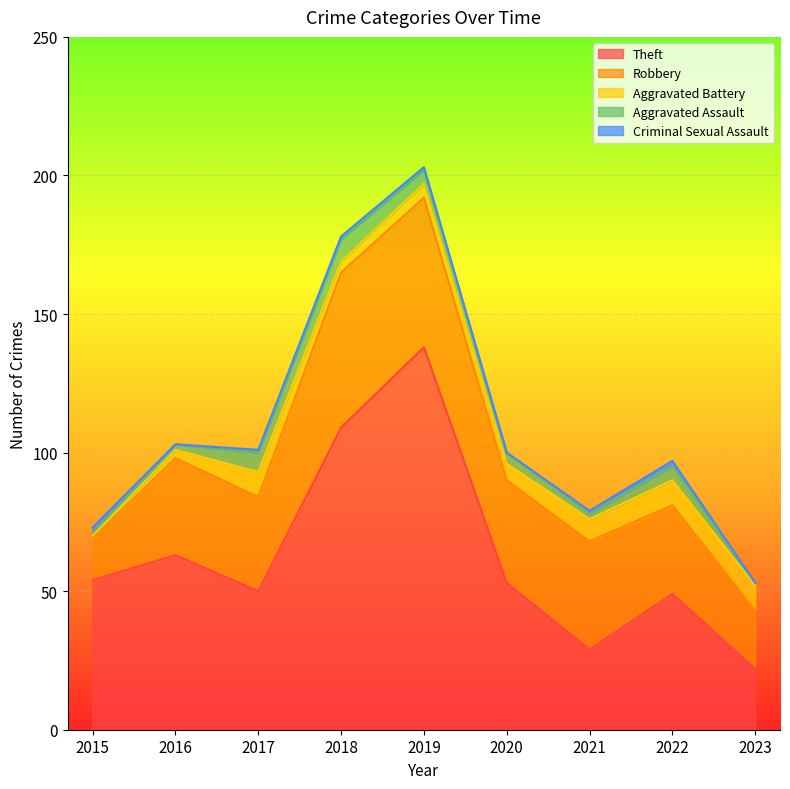

Does the chart display data point markers on the line(s)?

No